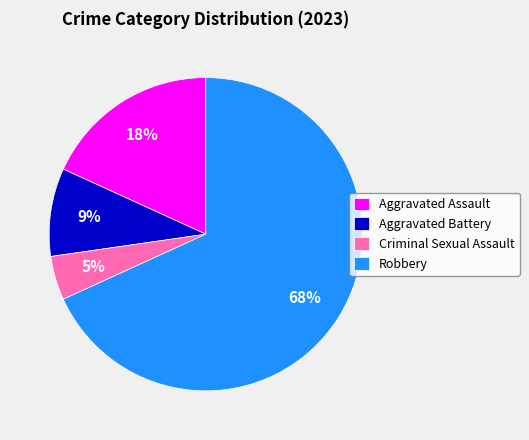

Do Criminal Sexual Assault and Aggravated Assault together represent more than half of the pie?

No